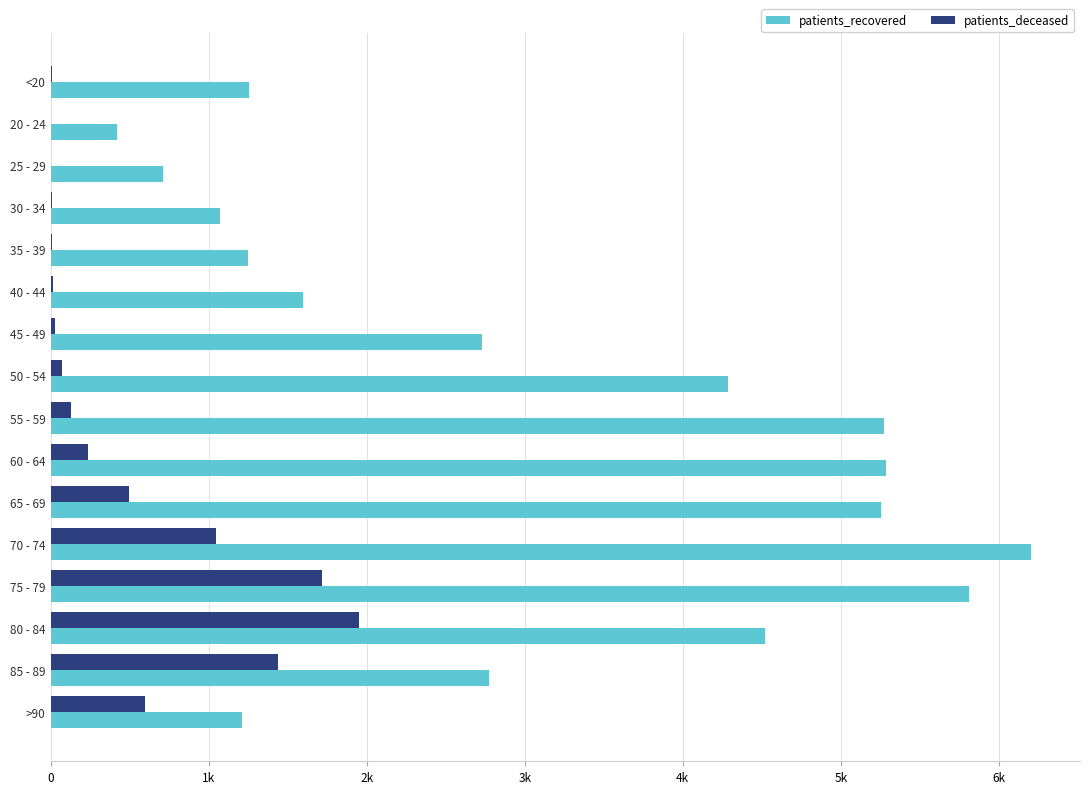

What are all the series names shown in the legend?

patients_recovered, patients_deceased